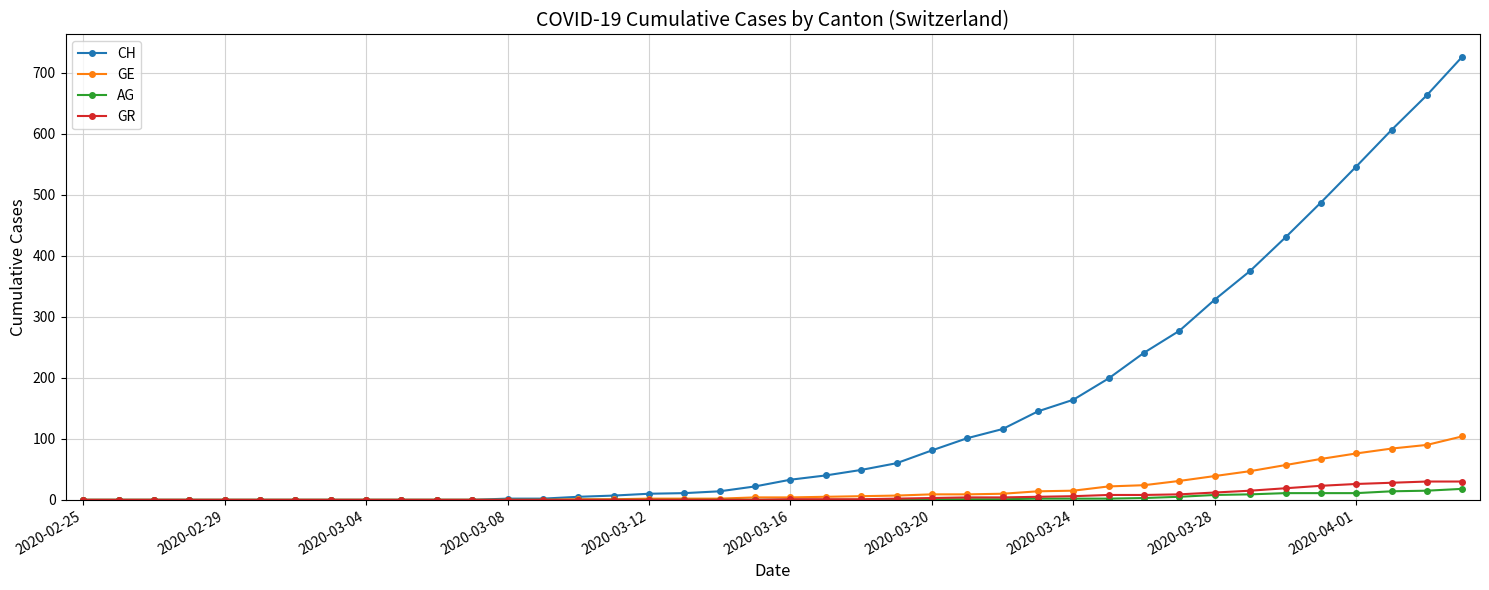

What is the highest value of the GR series?

30